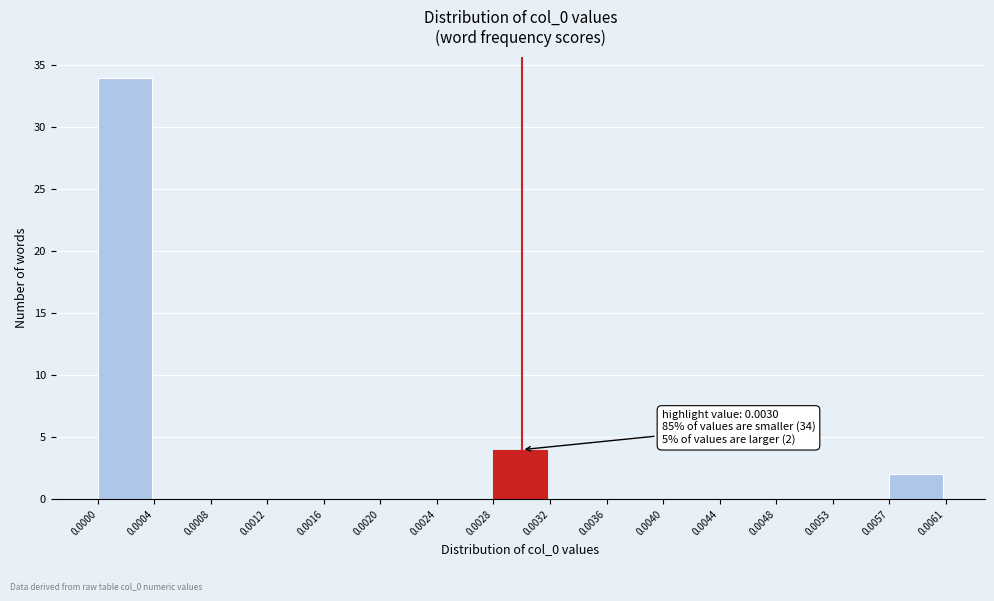

Over which range of the x-axis is the bar tallest?

0.0000 to 0.0004